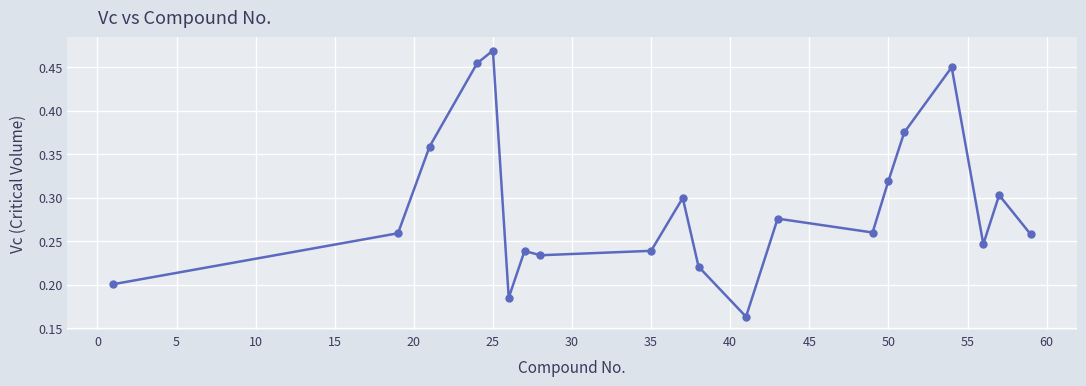

How many lines are shown in the chart?

1